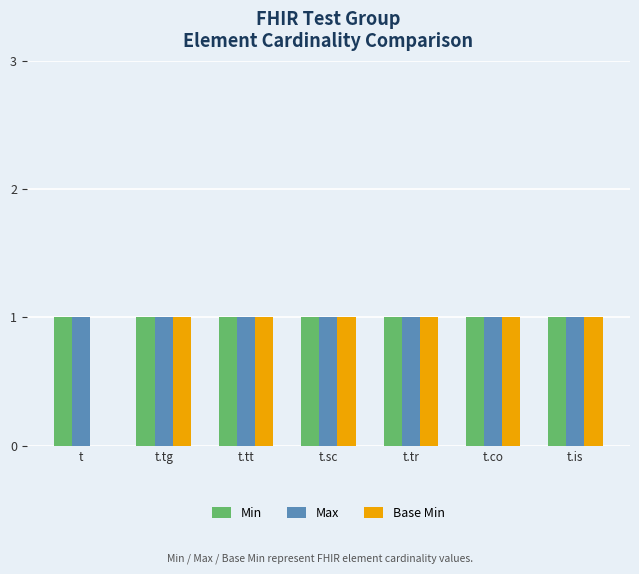

Is it true that Max equals 1 at t.tg?

True